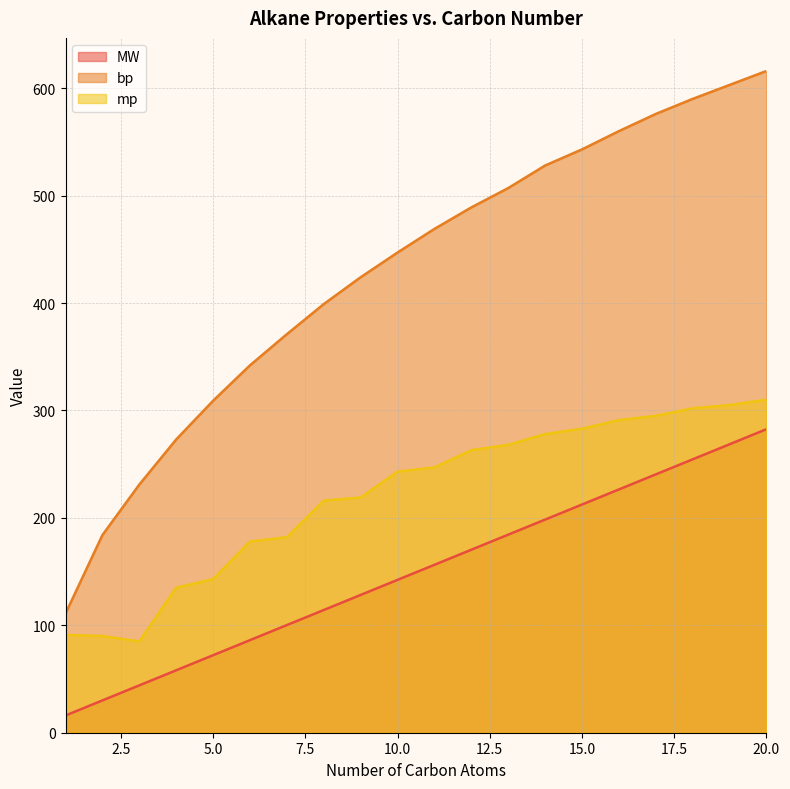

What is the average value of the mp series?

221.2